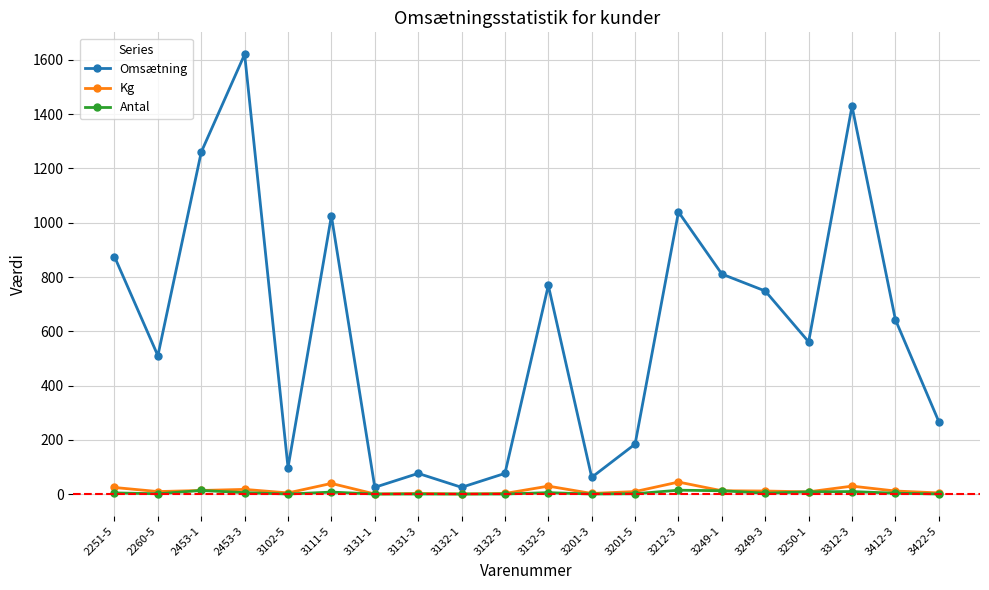

True or false: Antal has more than 0 interior local peaks.

True